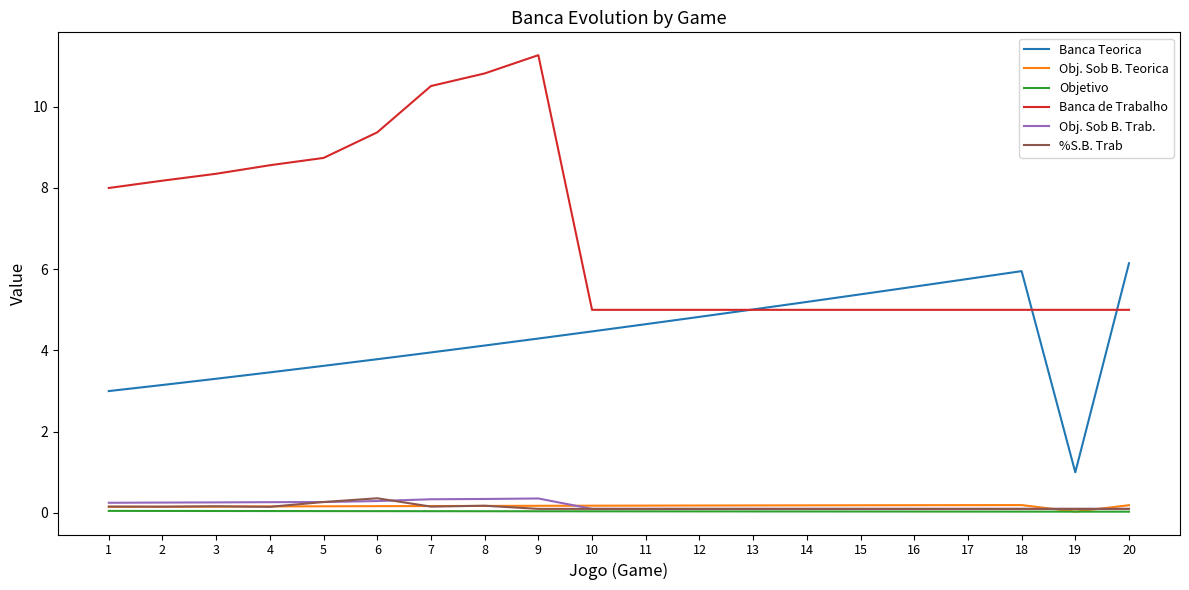

Is the value of Obj. Sob B. Trab. at 8 greater than the value of Banca de Trabalho at 10?

No